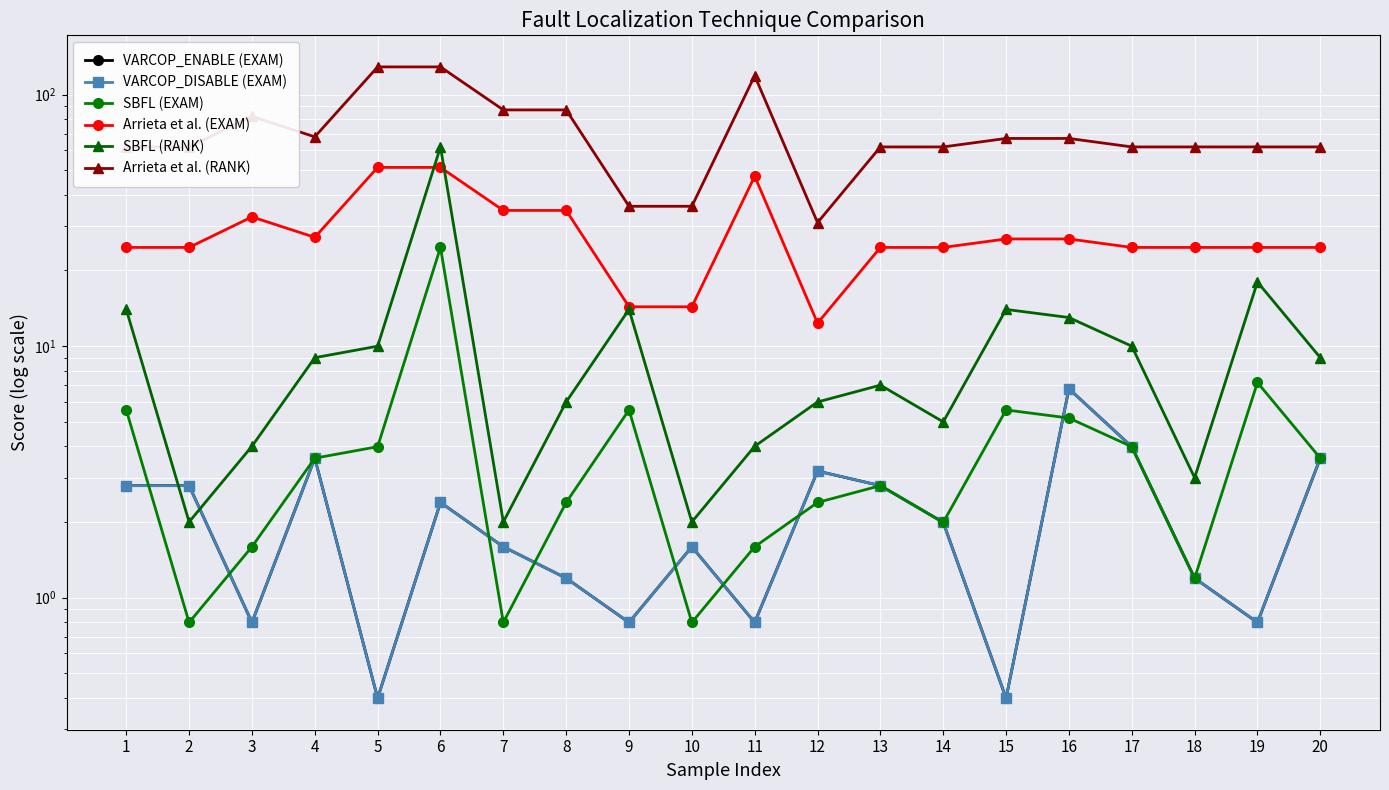

Which label corresponds to the largest value in the chart?

5